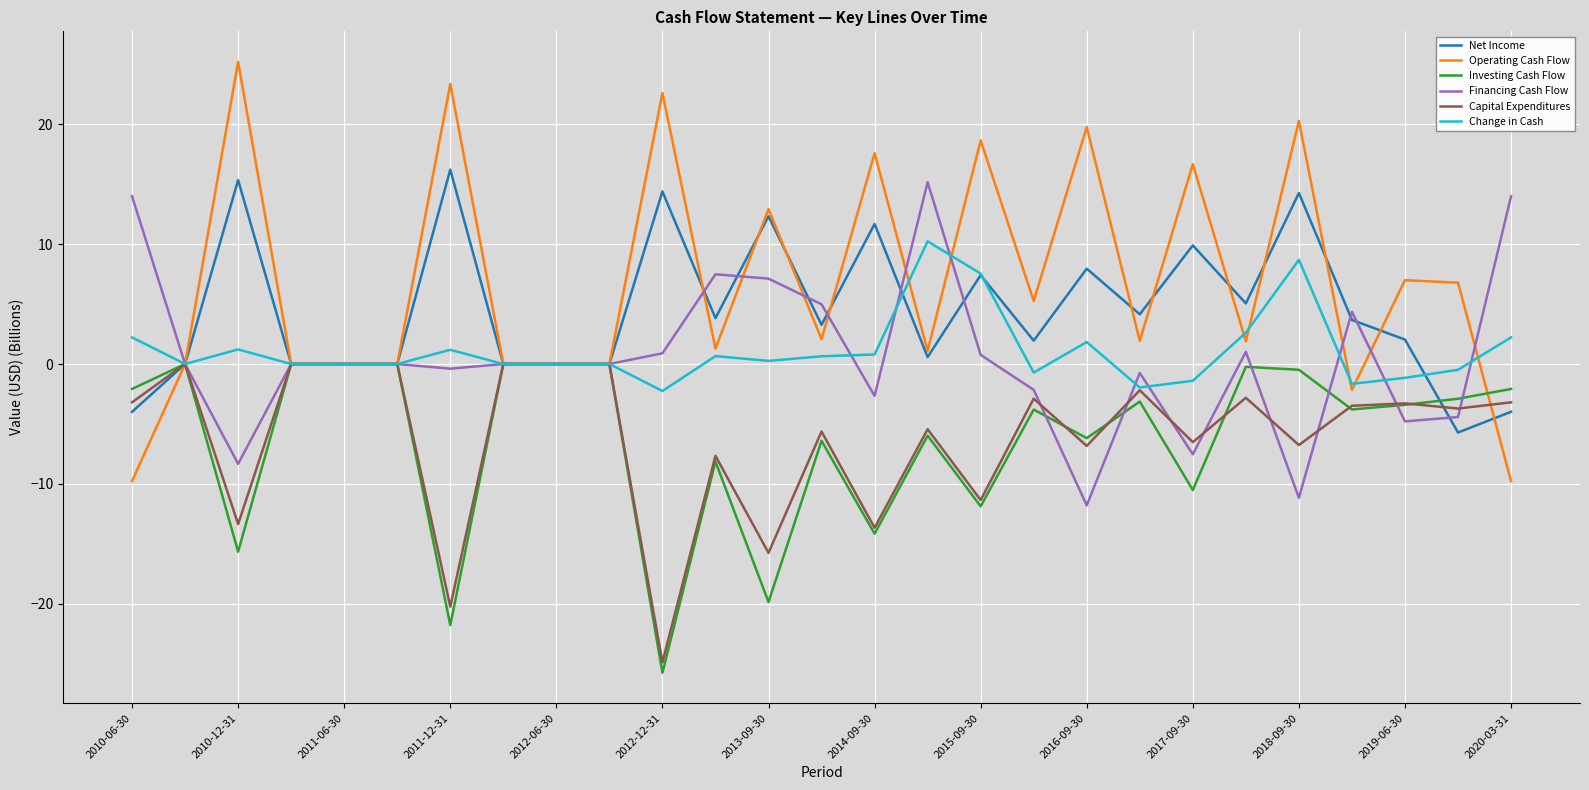

Which series has the widest spread of values?

Operating Cash Flow